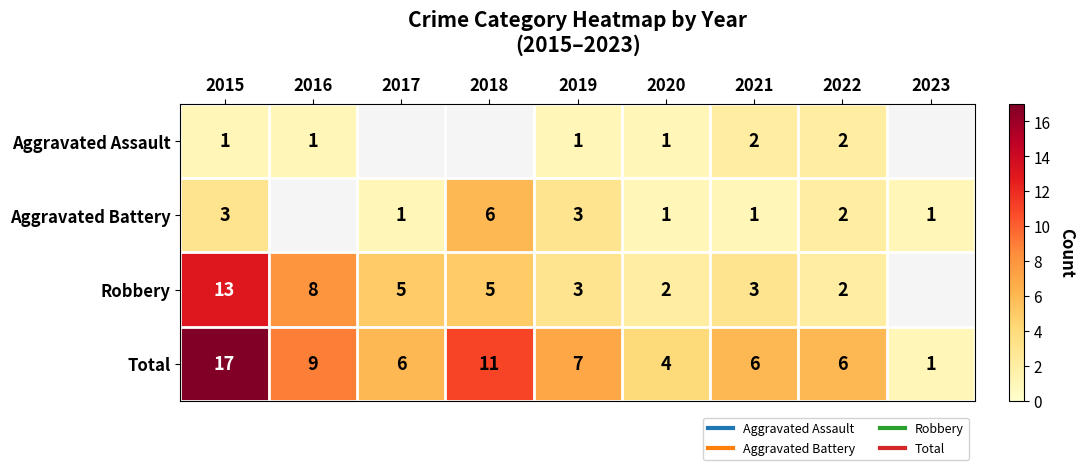

At which label is Aggravated Assault closest to 1?

2015